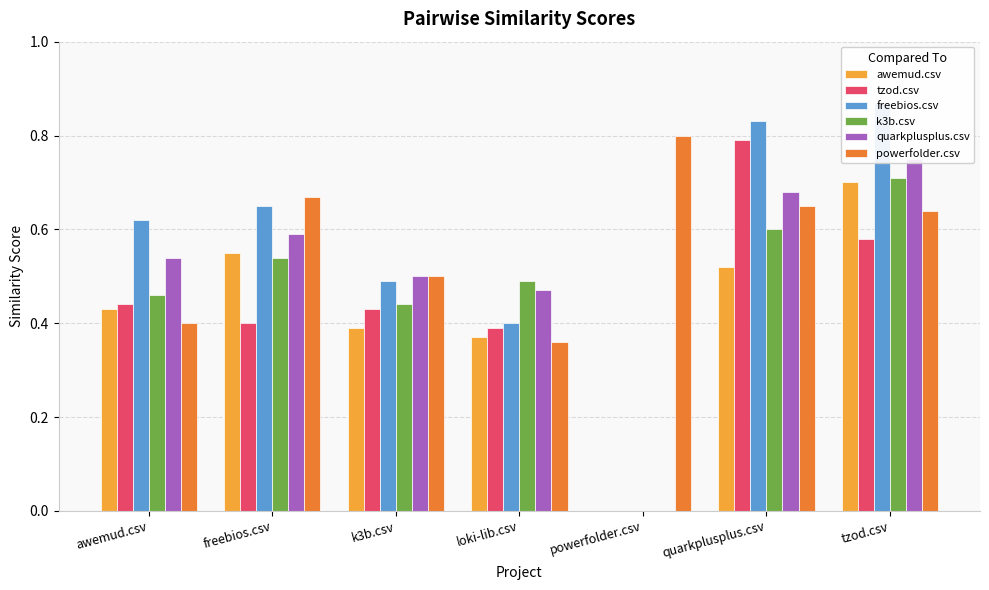

True or false: quarkplusplus.csv has a value of 0.9 at k3b.csv.

False